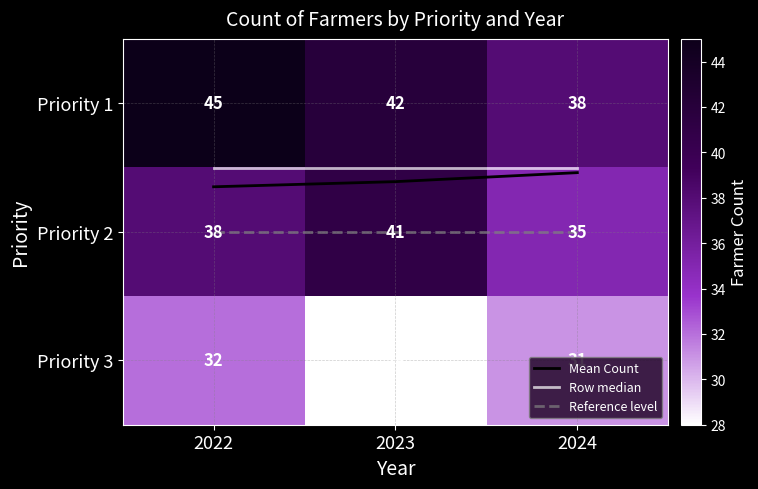

The Priority 1 series shows 23.5 at 2024. True or false?

False